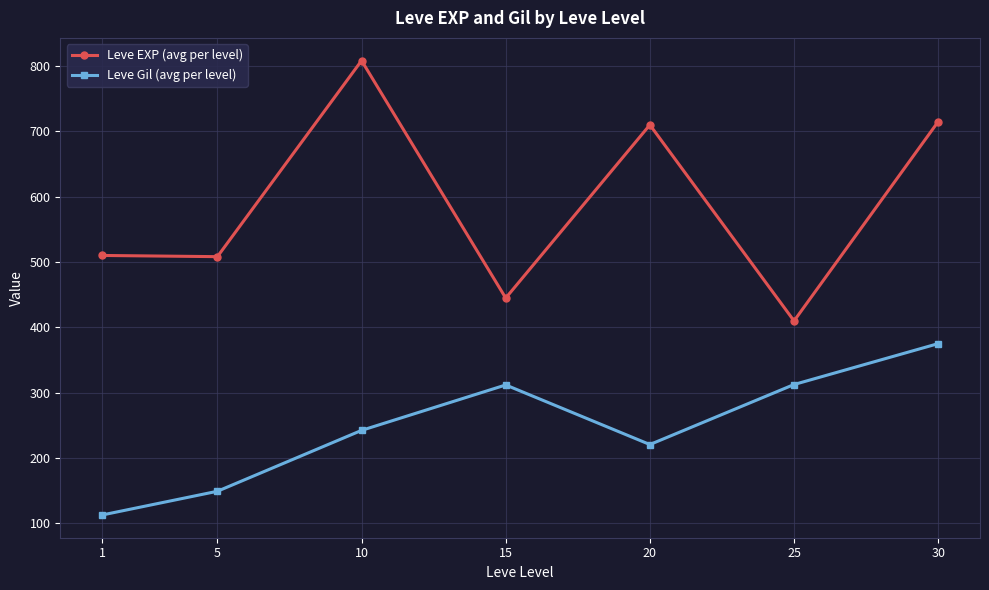

True or false: Leve Gil (avg per level) has more than 0 points higher than both neighbors.

True